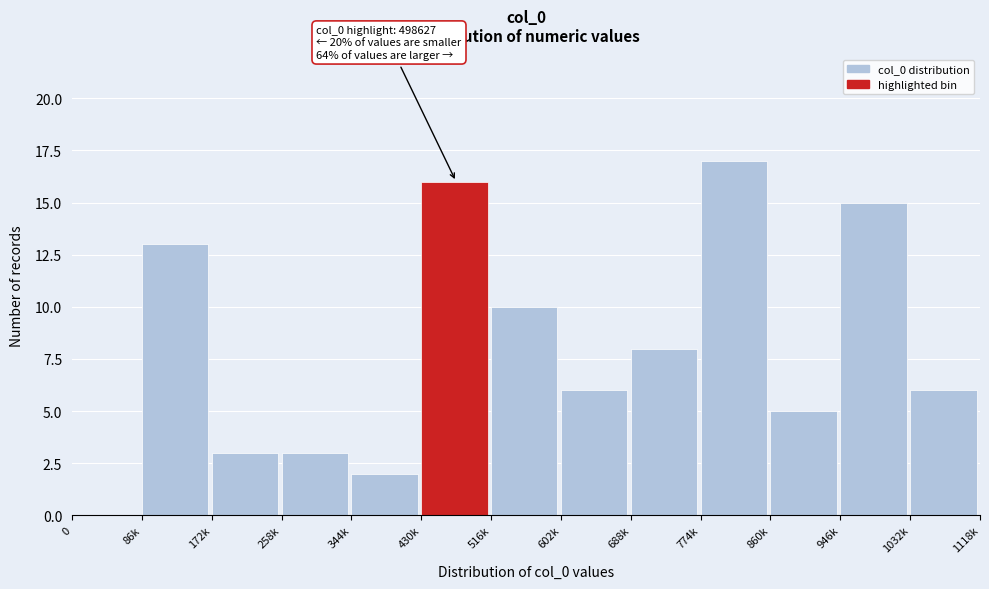

Reading left to right, transcribe all the data shown in this chart.

0=0	86k=13	172k=3	258k=3	344k=2	430k=16	516k=10	602k=6	688k=8	774k=17	860k=5	946k=15	1032k=6